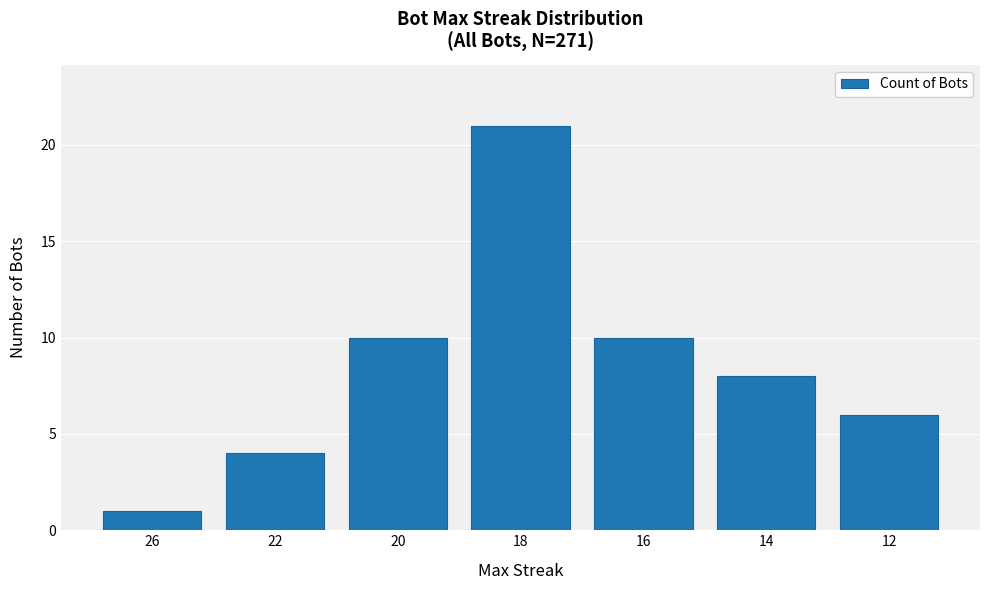

What is the sum of all values?

60